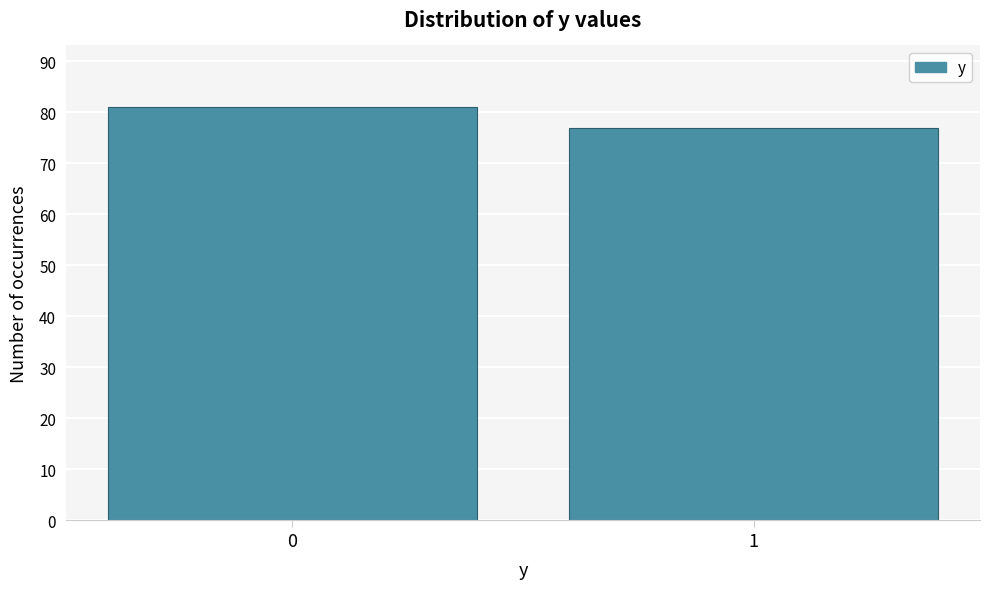

Reading right to left, extract all data points from this chart.

77	81